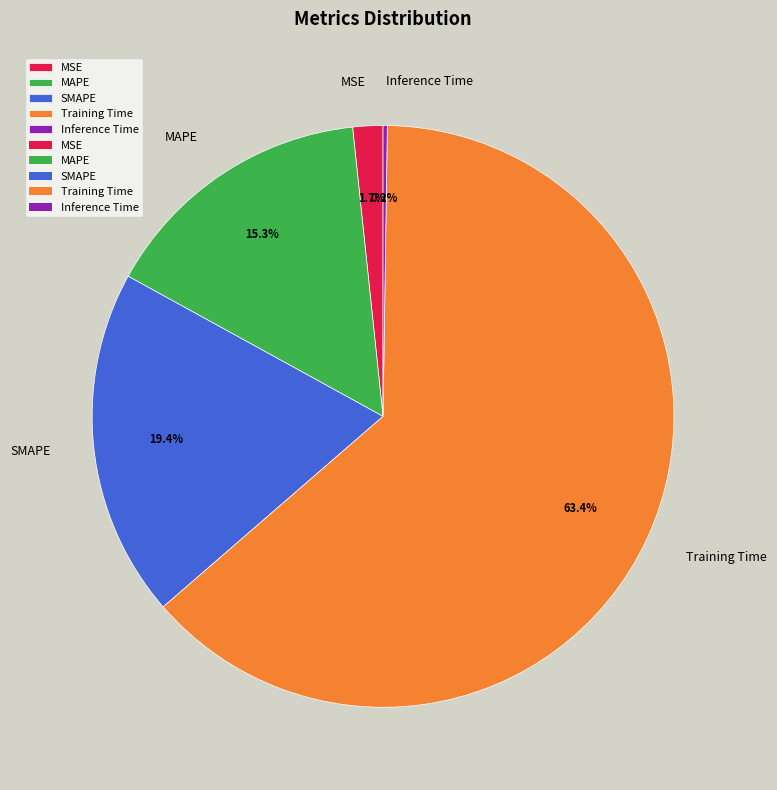

Which category has the biggest portion of the pie?

Training Time